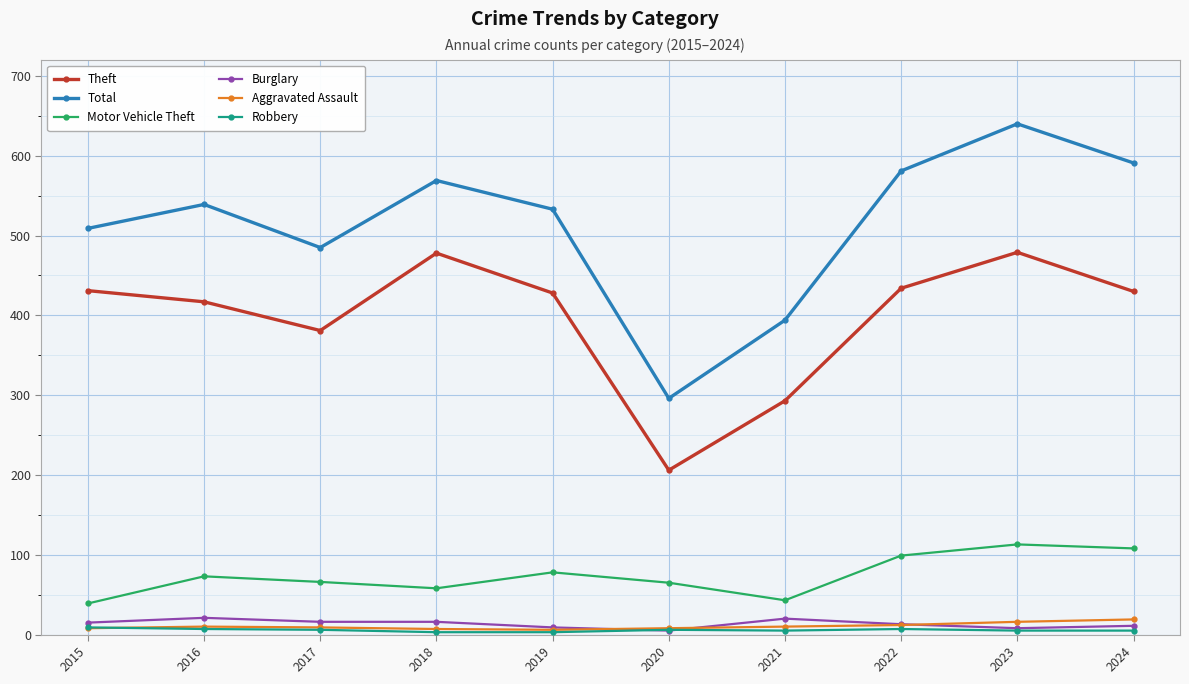

True or false: Robbery and Theft intersect in this chart.

False